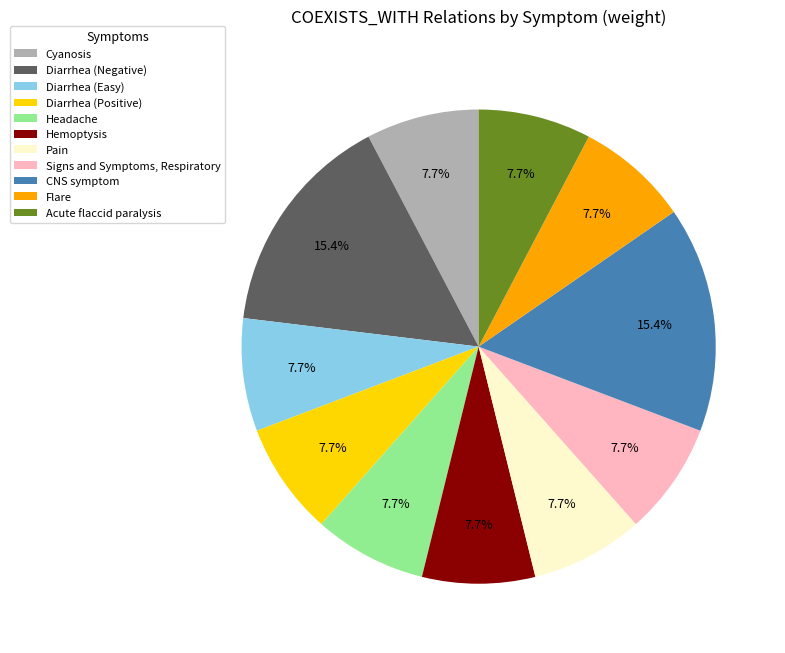

To the nearest percent, what percentage of the pie is Flare?

8%